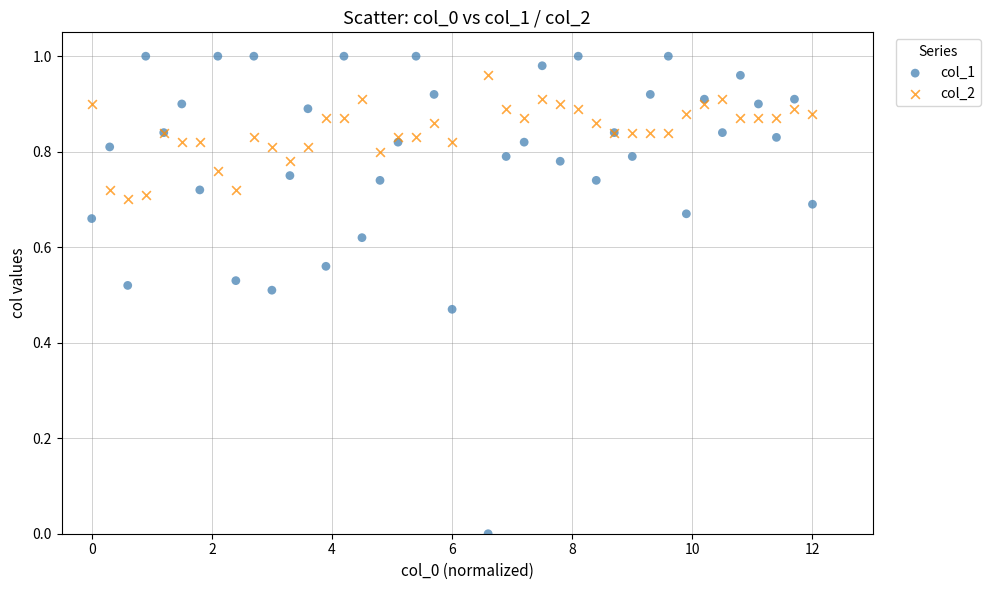

Which series reaches the minimum Y coordinate?

col_1